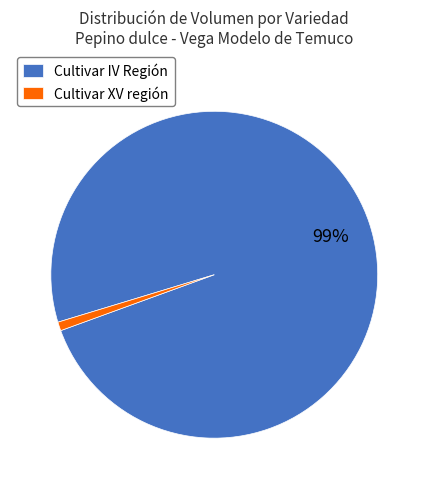

Which has a higher value, Cultivar IV Región or Cultivar XV región?

Cultivar IV Región